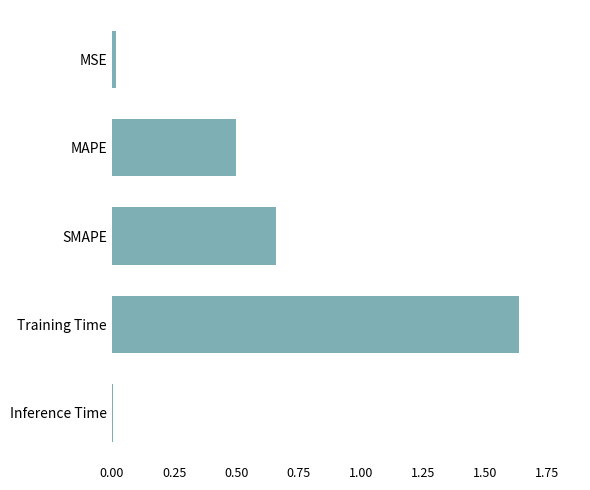

True or false: the data shows 2.7 at Training Time.

False